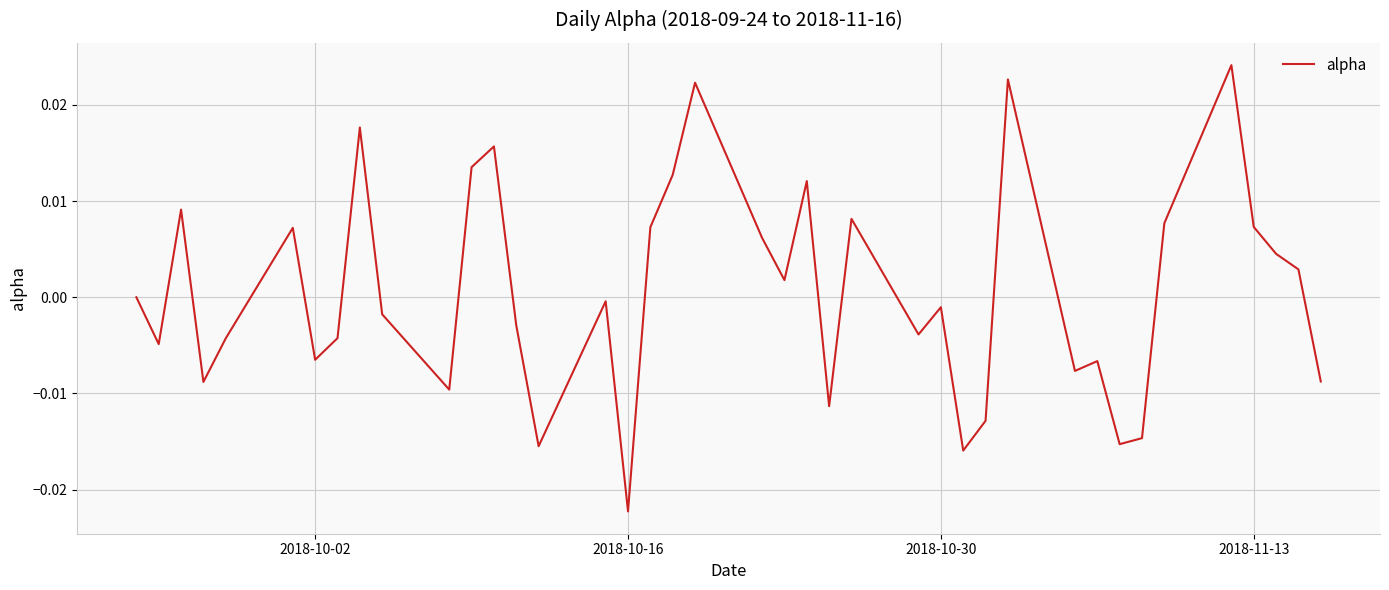

How many series are shown in this chart?

1